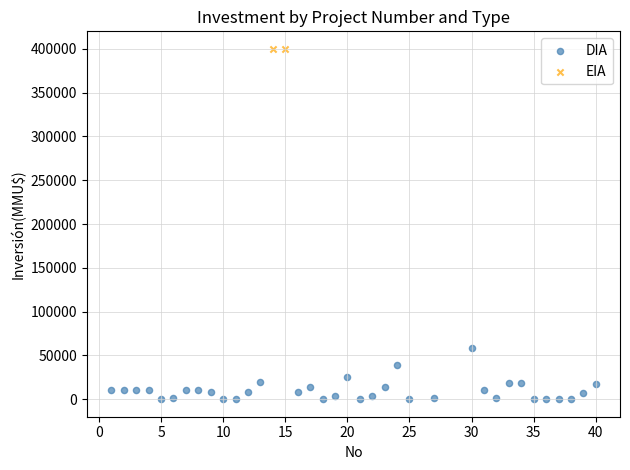

What are all the series names shown in the legend?

DIA, EIA